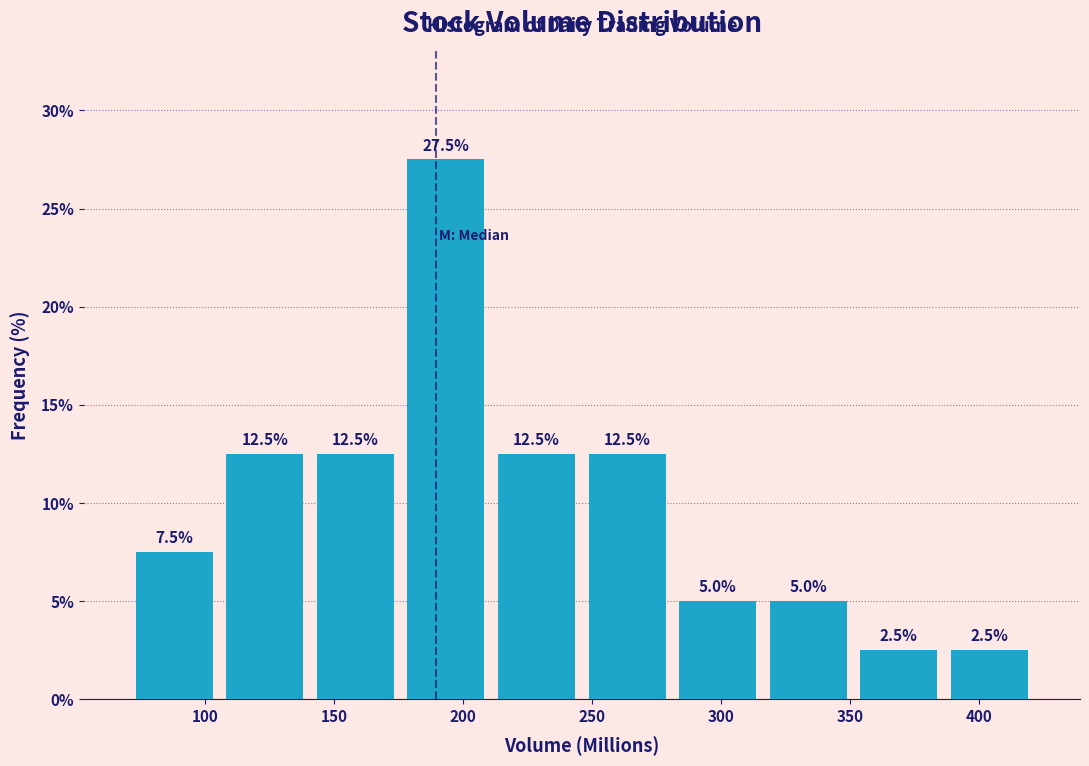

Reading left to right, transcribe this chart: for each bar, give the range it covers on the x-axis and its height. The bar edges are not printed on the chart, so give them approximately, as read against the axis.

70 to 105: 7.5
105 to 140: 12.5
140 to 175: 12.5
175 to 210: 27.5
210 to 245: 12.5
245 to 280: 12.5
280 to 315: 5.0
315 to 350: 5.0
350 to 385: 2.5
385 to 420: 2.5